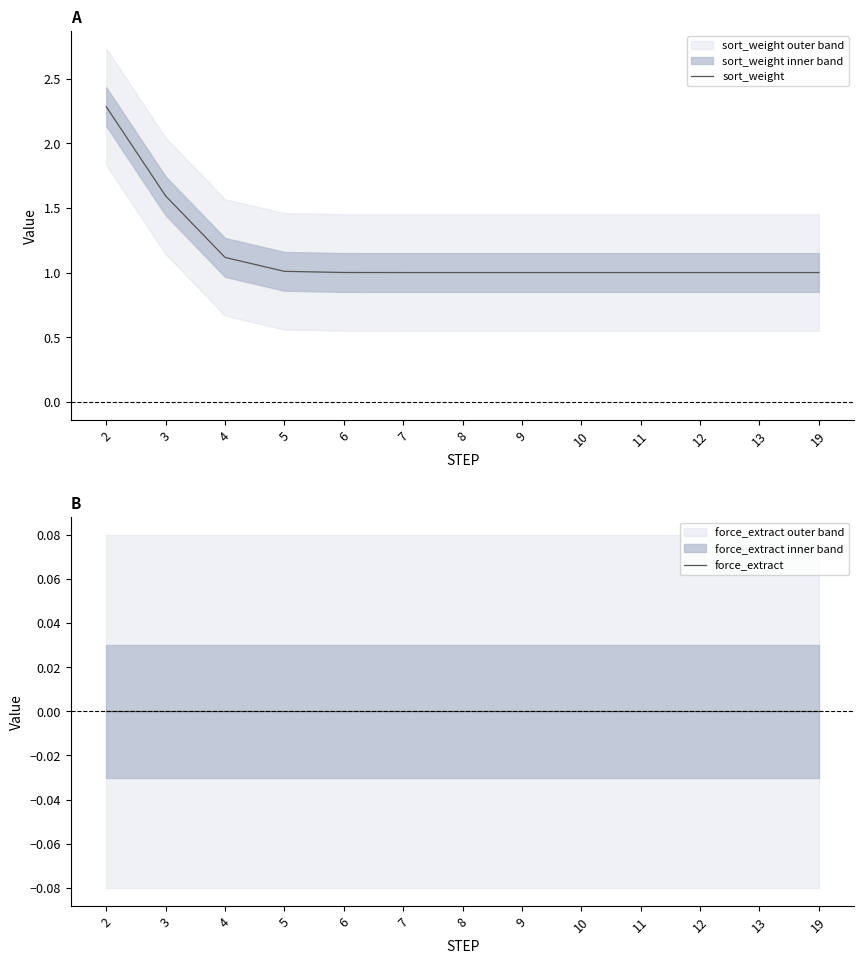

Reading right to left, what are all the values shown in this chart?

sort_weight: 19=1.0	13=1.0	12=1.0	11=1.0	10=1.0	9=1.0	8=1.0	7=1.0	6=1.0	5=1.0	4=1.1	3=1.6	2=2.3
force_extract: 19=0.0	13=0.0	12=0.0	11=0.0	10=0.0	9=0.0	8=0.0	7=0.0	6=0.0	5=0.0	4=0.0	3=0.0	2=0.0